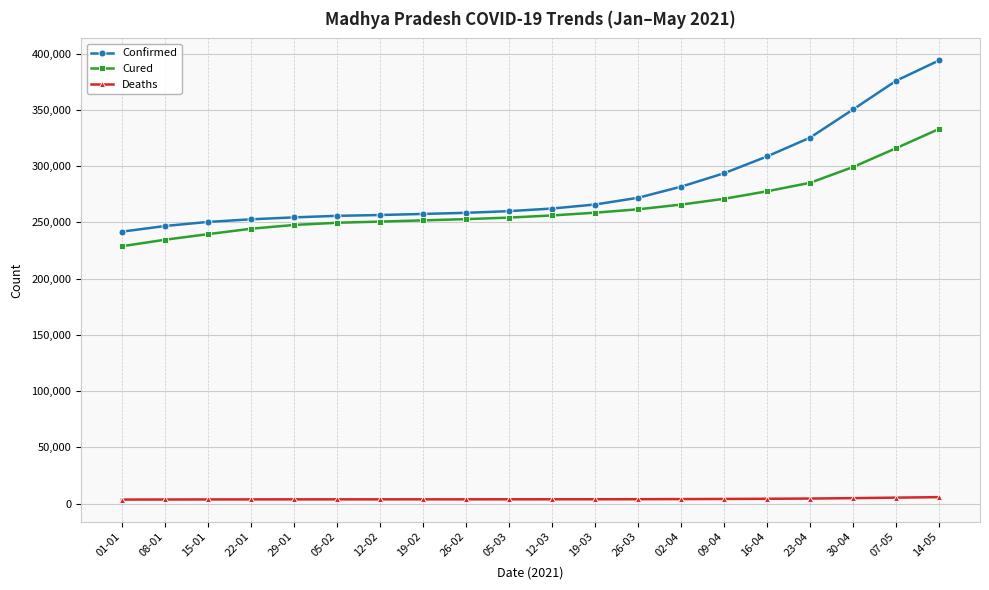

What is the label of the 10th point from the right?

12-03